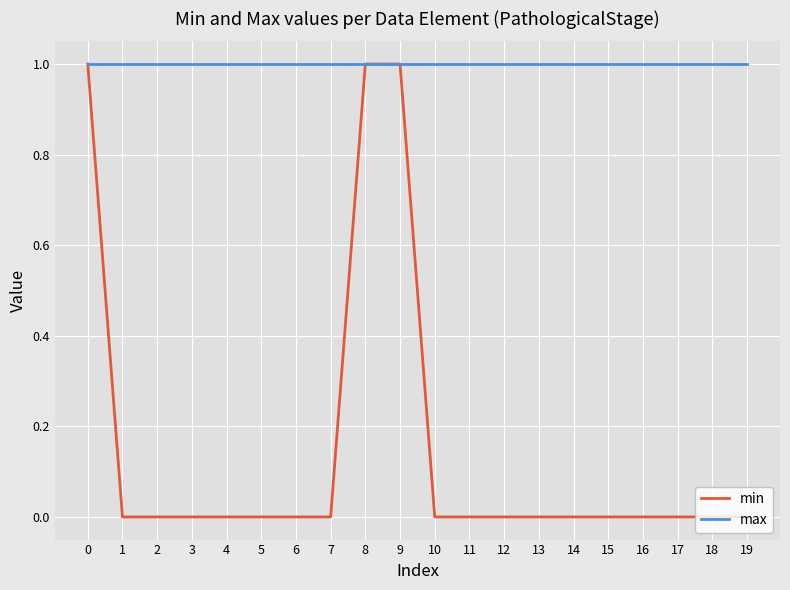

The min series shows 0 at 8. True or false?

False